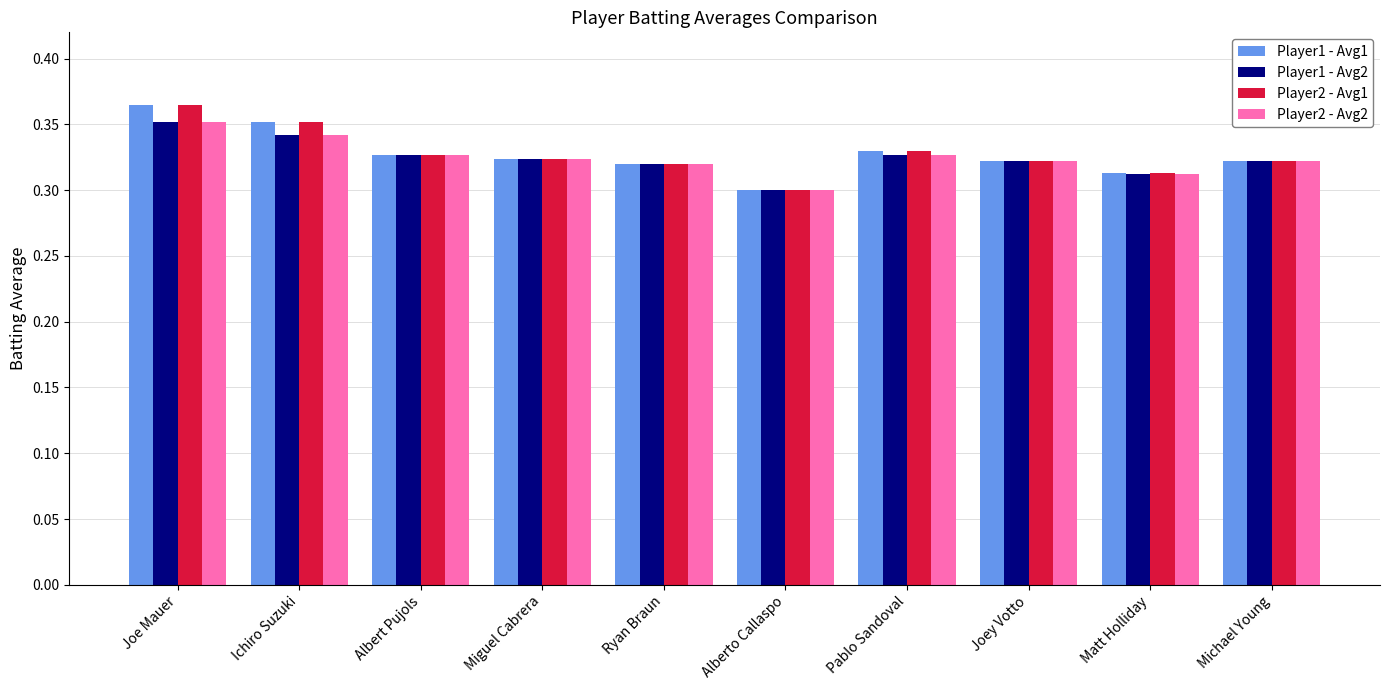

How many bars are there in each group?

4